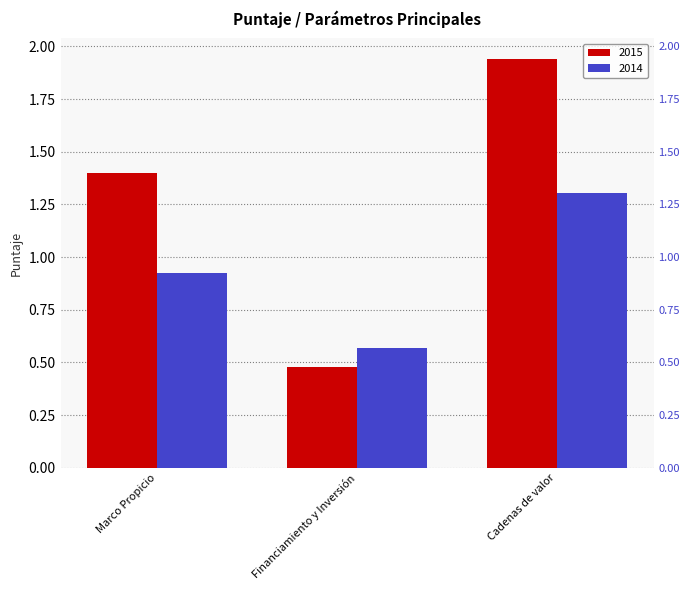

Count the number of data series in this chart.

2